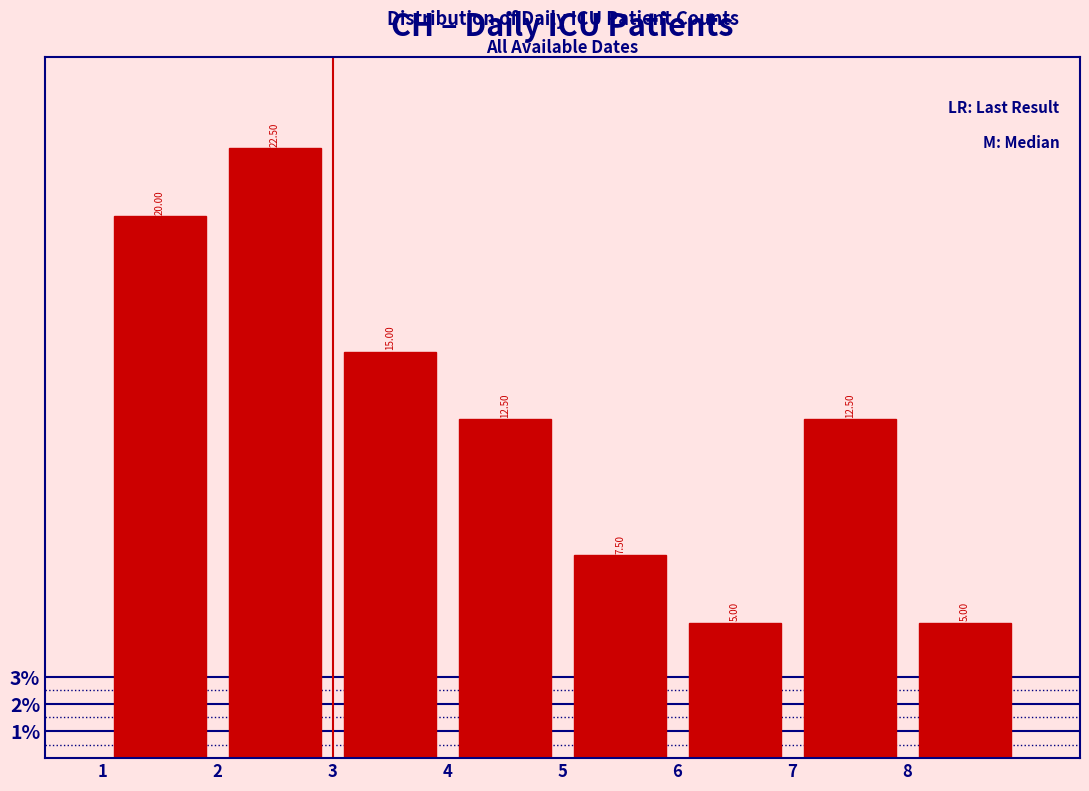

What is the height of the bar covering 4 to 5 on the x-axis?

12.50